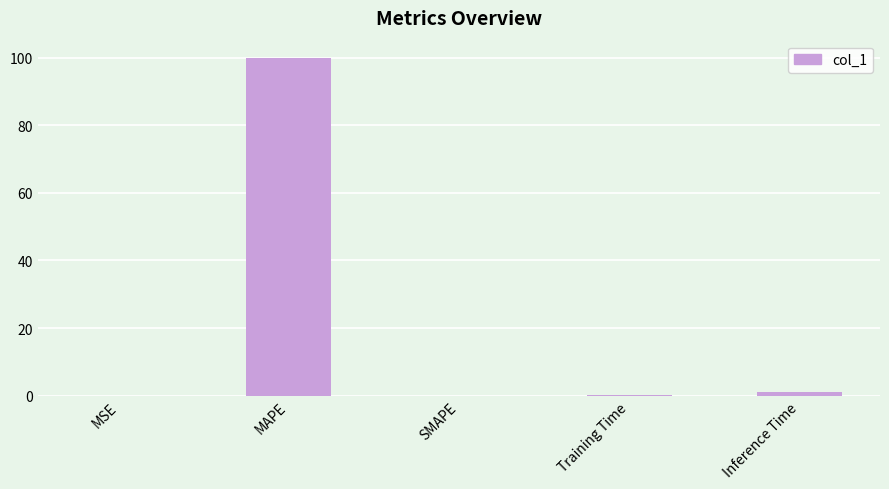

What is the average value?

20.2